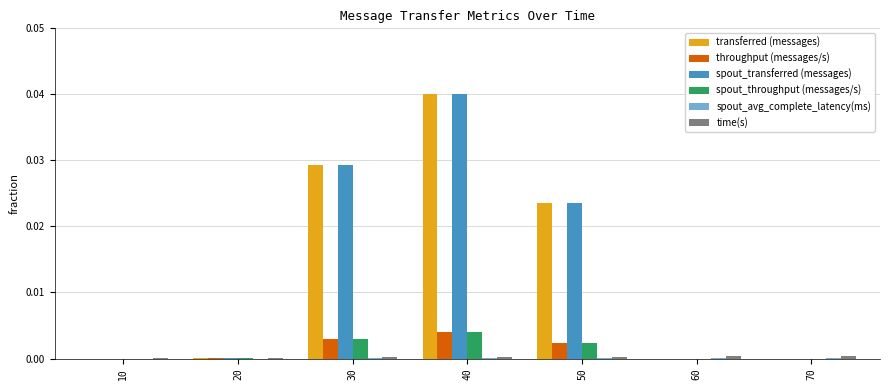

The spout_transferred (messages) series shows 0.0 at 30. True or false?

True